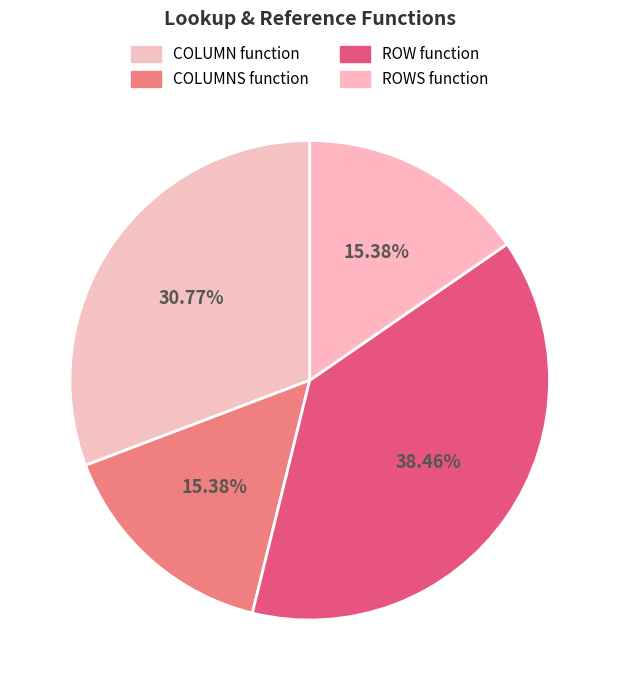

Combined, do COLUMN function and ROW function account for over 50%?

Yes